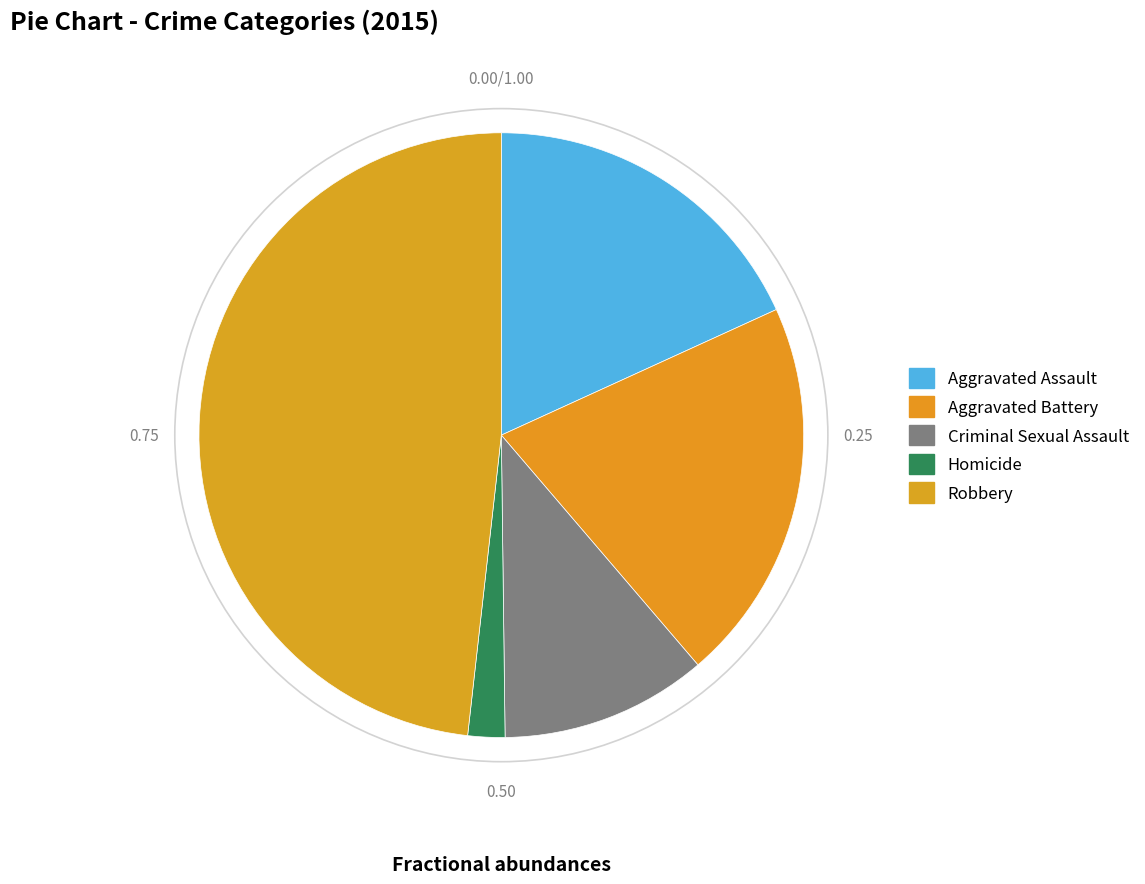

Count the number of slices in the pie.

5